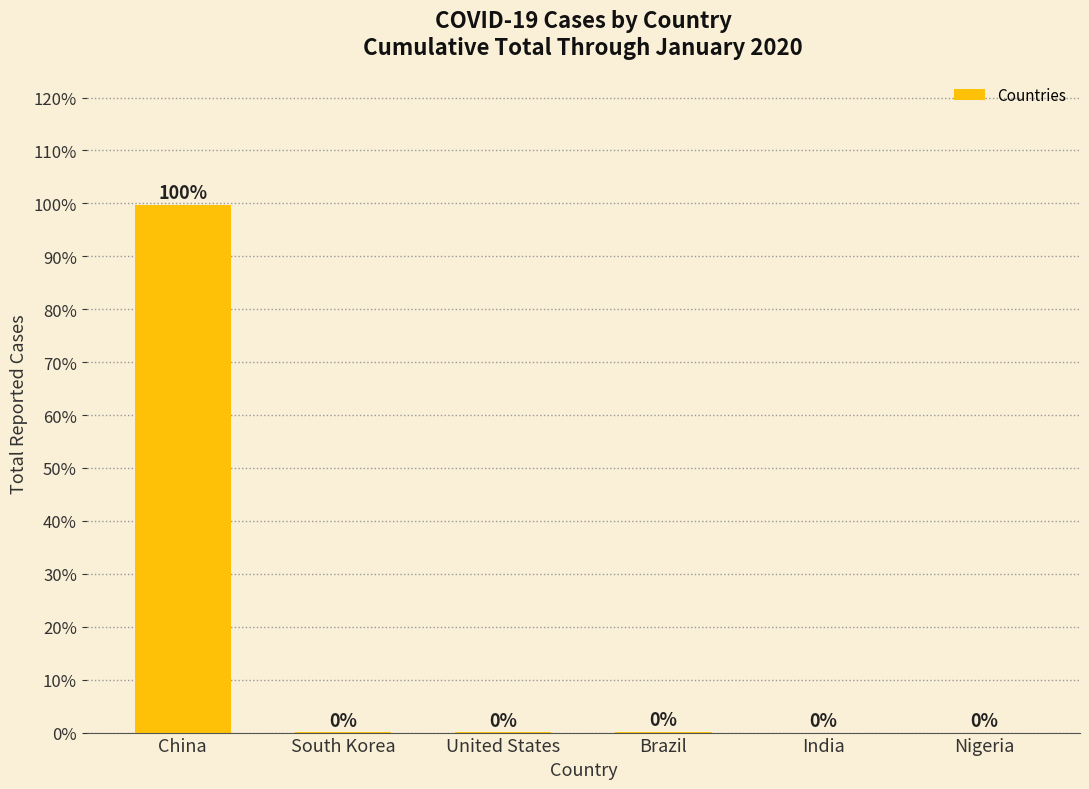

Does the chart contain stacked bars?

No